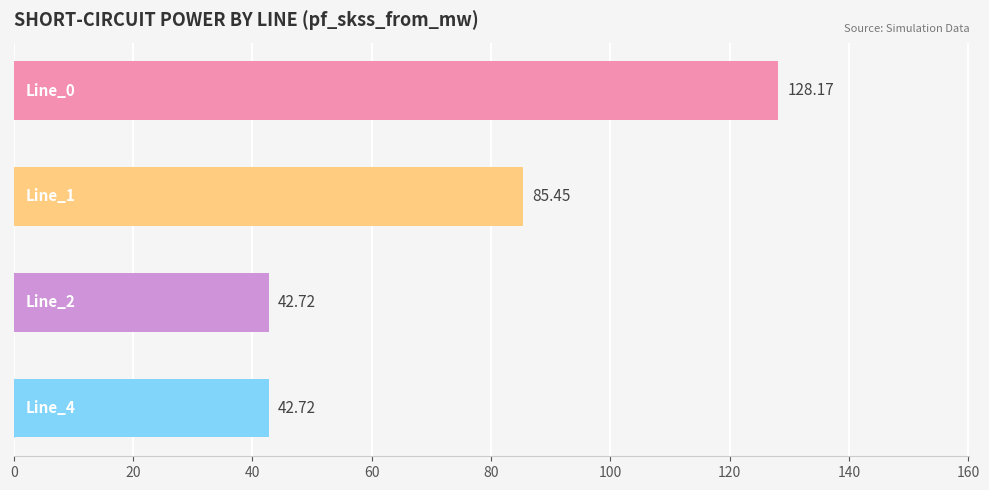

Count the number of values greater than 85.

2